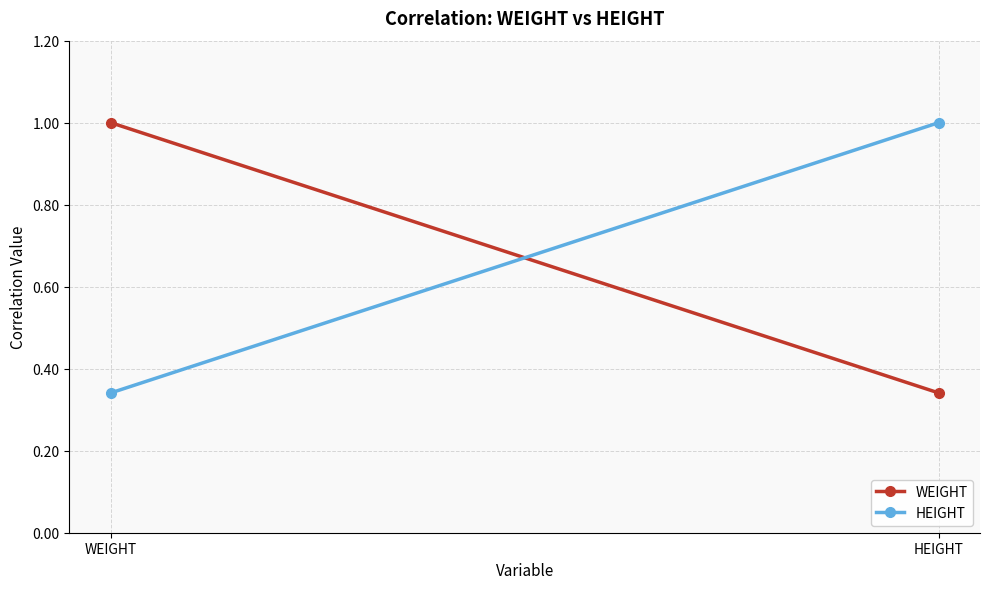

Reading left to right, list all the values displayed in this chart.

WEIGHT: 1.0	0.3
HEIGHT: 0.3	1.0